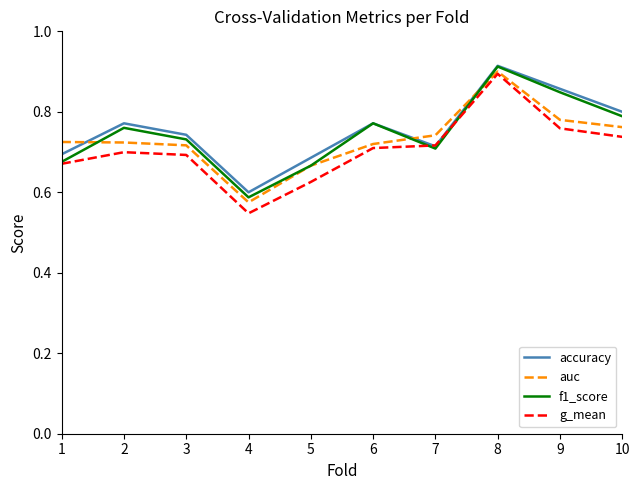

At which category is the sum across all series the highest?

8